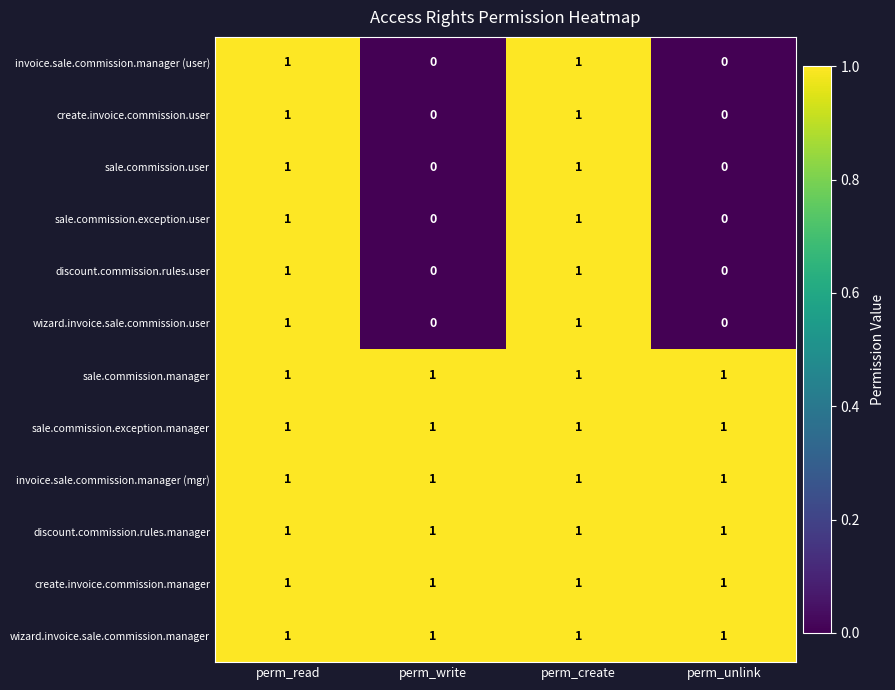

The discount.commission.rules.manager series shows 0 at perm_read. True or false?

False